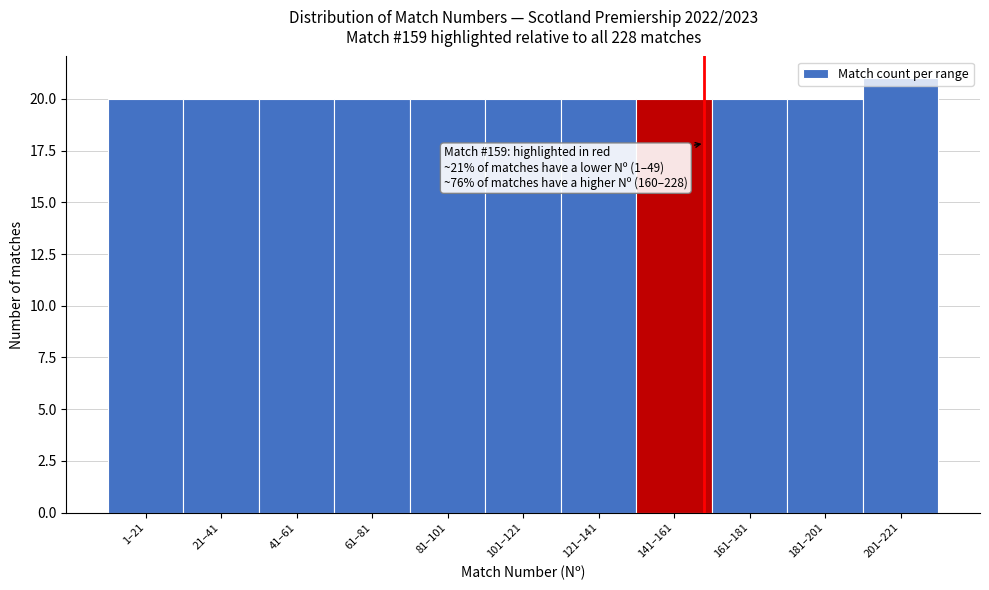

What is the ratio of the value at 21–41 to the value at 201–221?

1.0